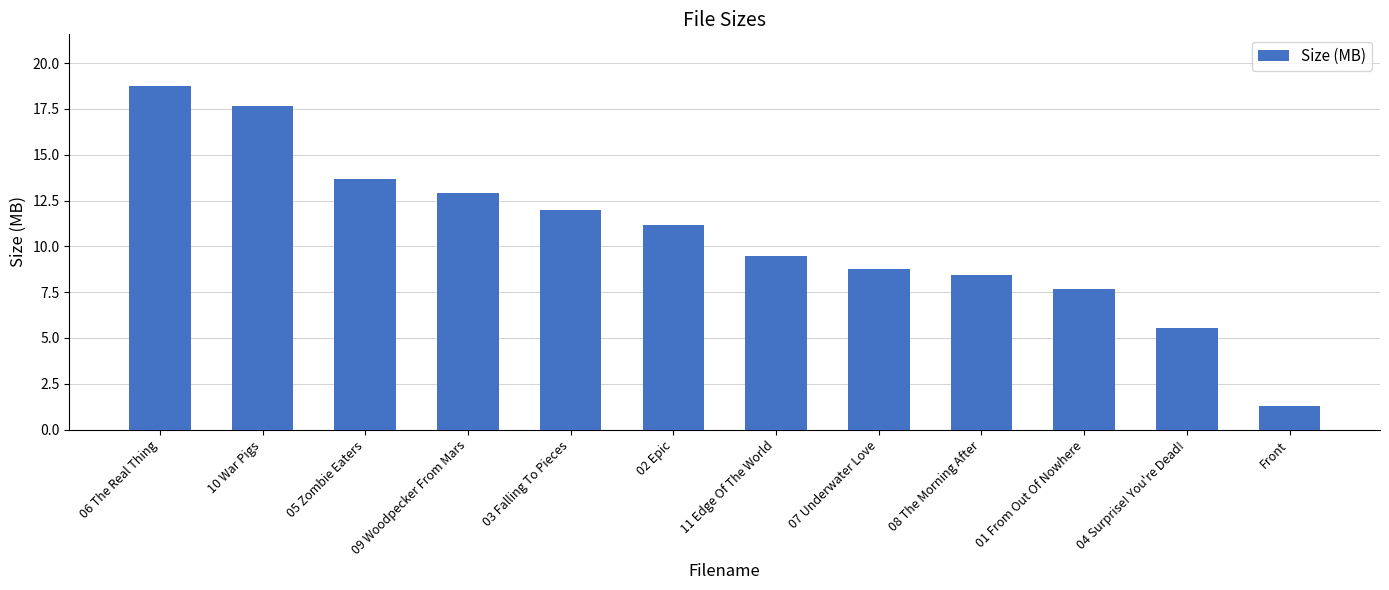

How many data points does each series have?

12